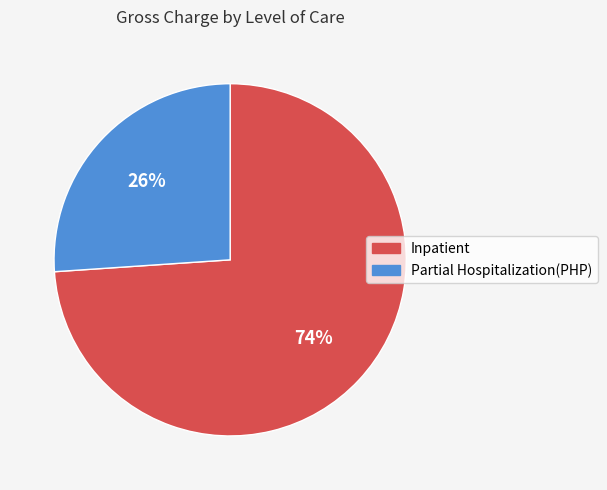

How many segments does this pie chart have?

2